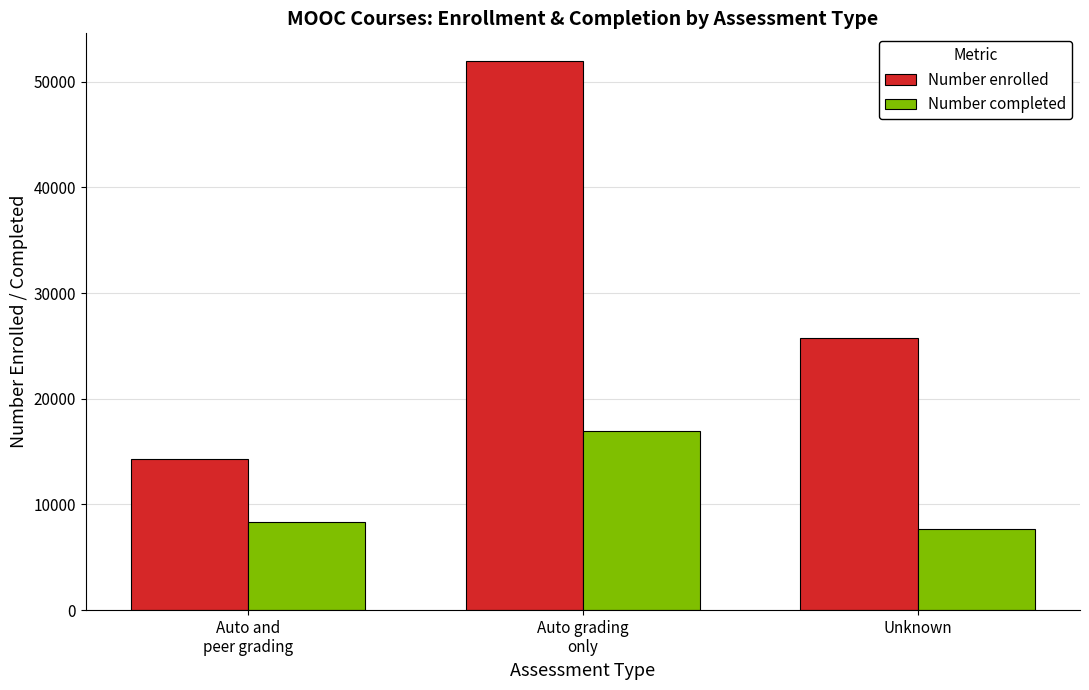

Which series has the largest total across all categories?

Number enrolled